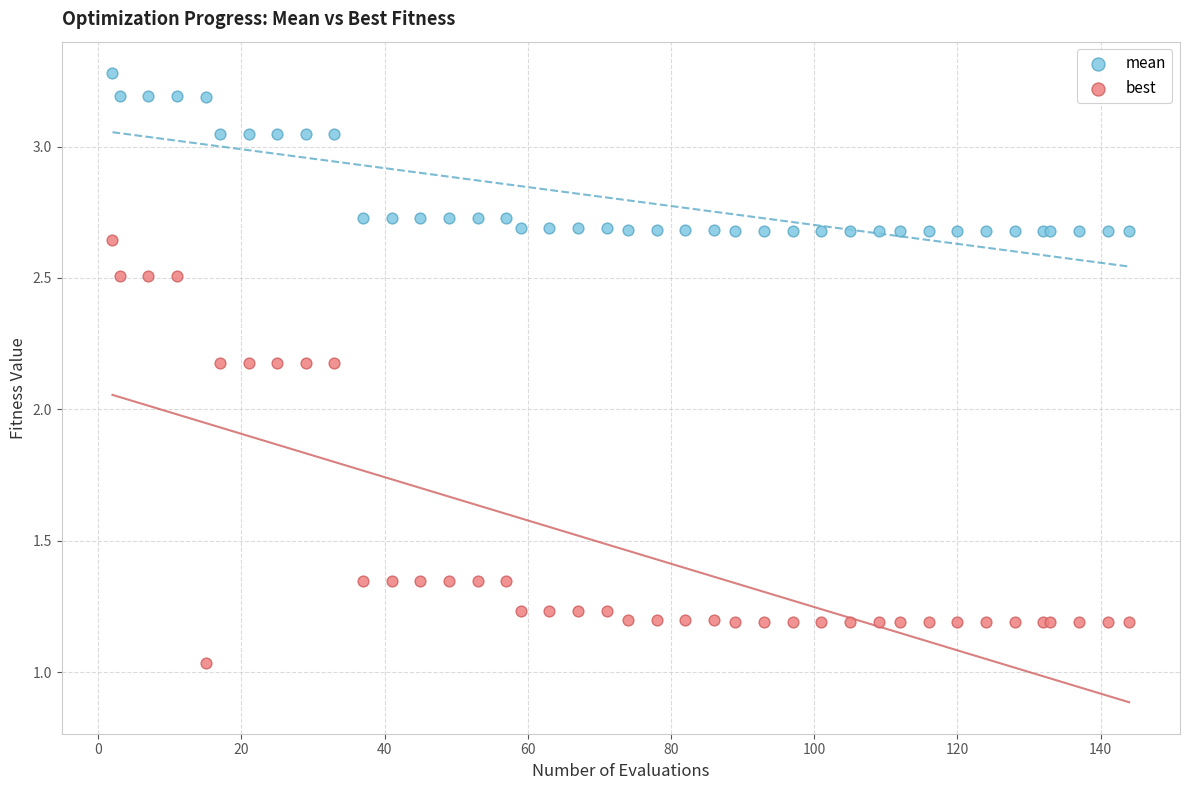

Which series reaches the maximum Y coordinate?

mean